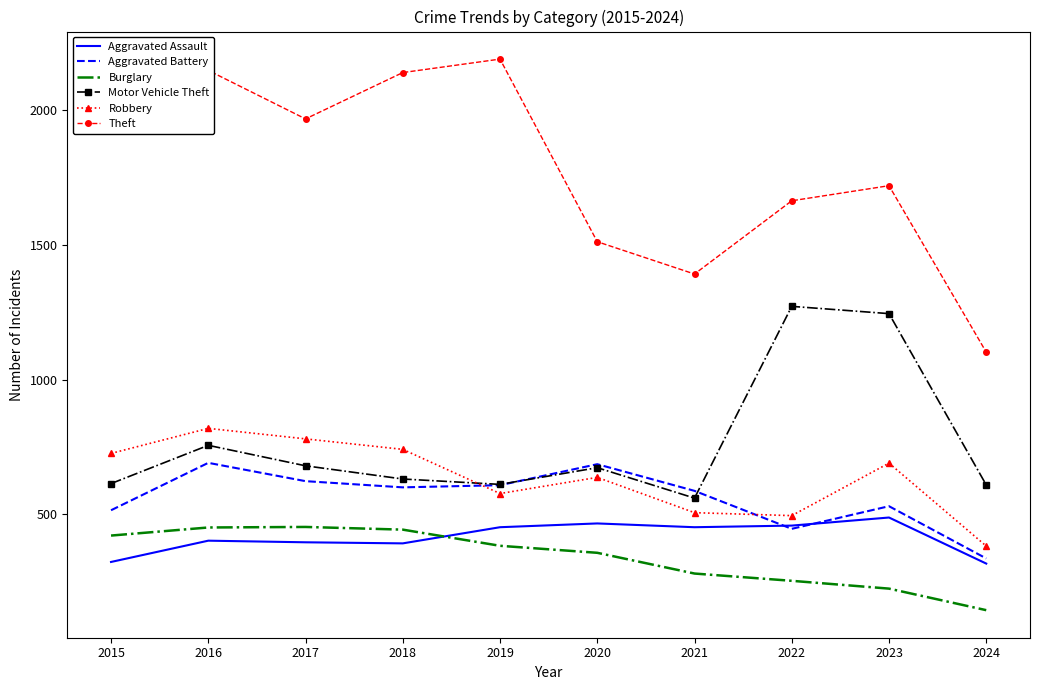

Is the value of Robbery at 2019 greater than the value of Aggravated Assault at 2022?

Yes